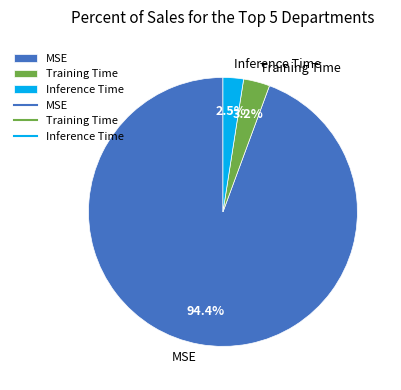

What percentage is the Training Time slice, to the nearest percent?

3%